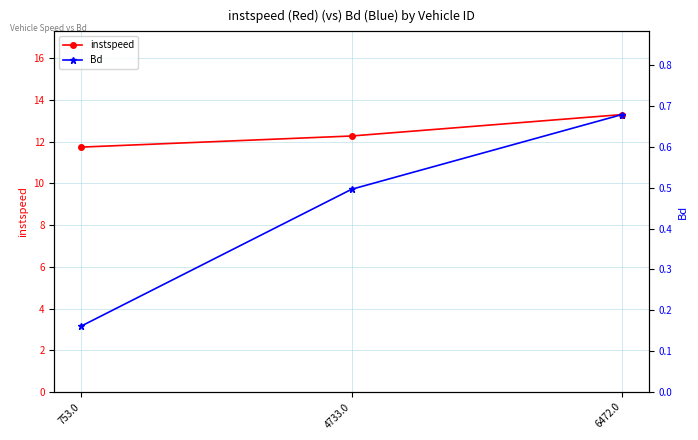

What is the value of the Bd point at the 3rd from the left?

0.7